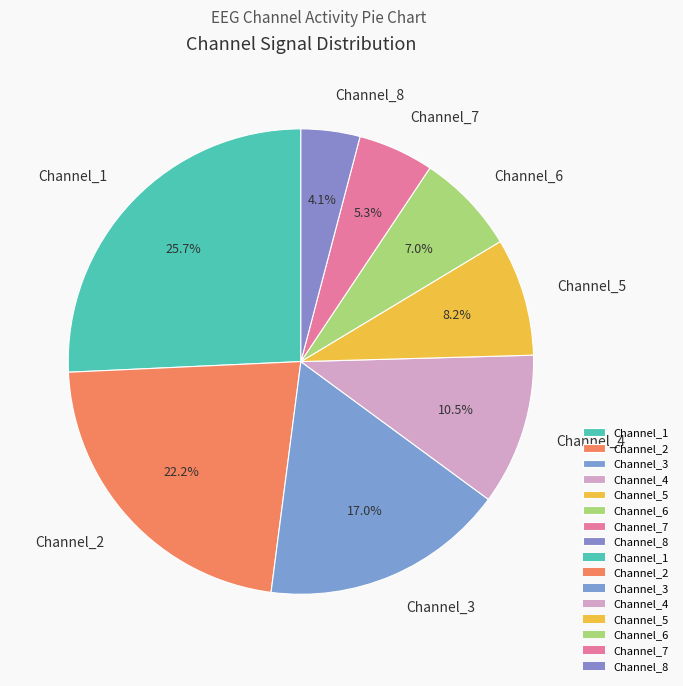

What percentage is the Channel_1 slice, to the nearest percent?

26%